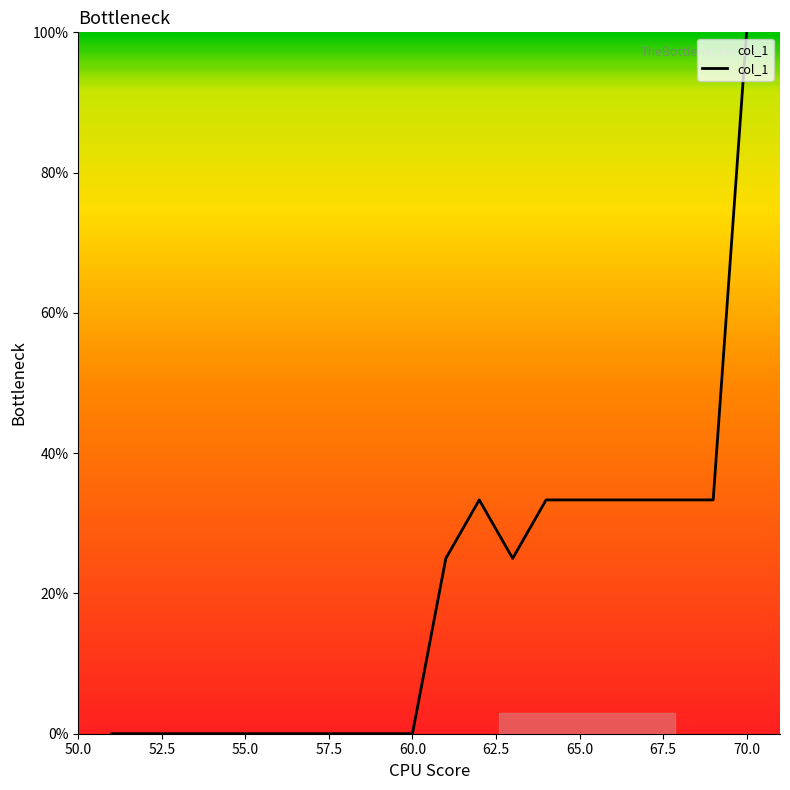

What is the maximum value shown in the chart?

100.0